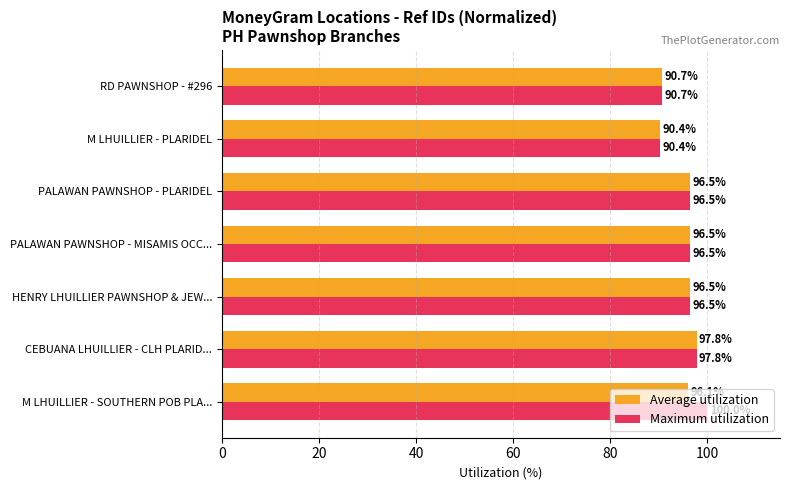

Is it true that Average utilization equals 125.1 at M LHUILLIER - PLARIDEL?

False